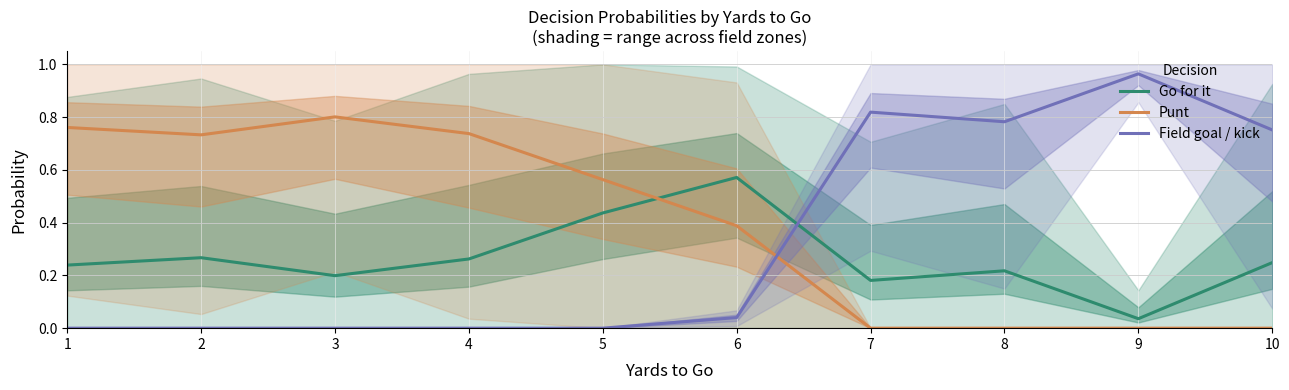

Reading left to right, extract all data points from this chart.

Go for it: 0.2	0.3	0.2	0.3	0.4	0.6	0.2	0.2	0.0	0.2
Punt: 0.8	0.7	0.8	0.7	0.6	0.4	0.0	0.0	0.0	0.0
Field goal / kick: 0.0	0.0	0.0	0.0	0.0	0.0	0.8	0.8	1.0	0.8